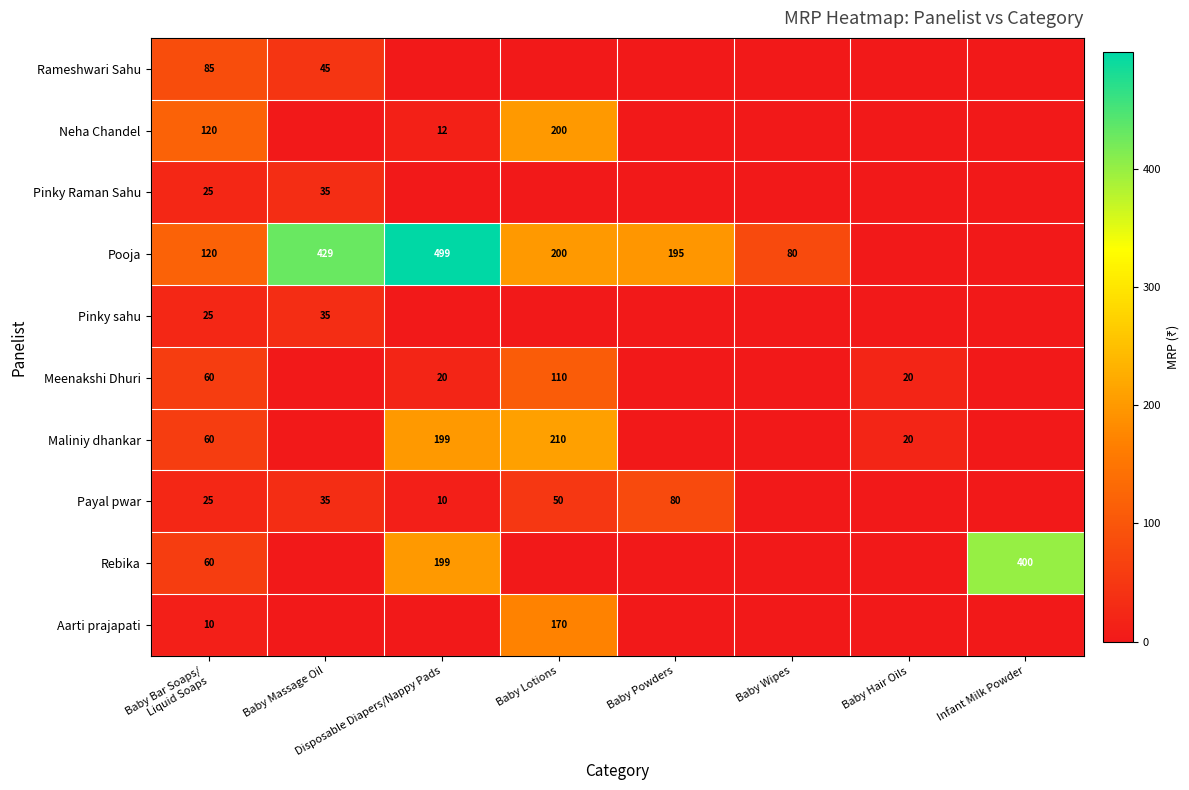

At which label does Maliniy dhankar first exceed 20?

Baby Bar Soaps/ Liquid Soaps